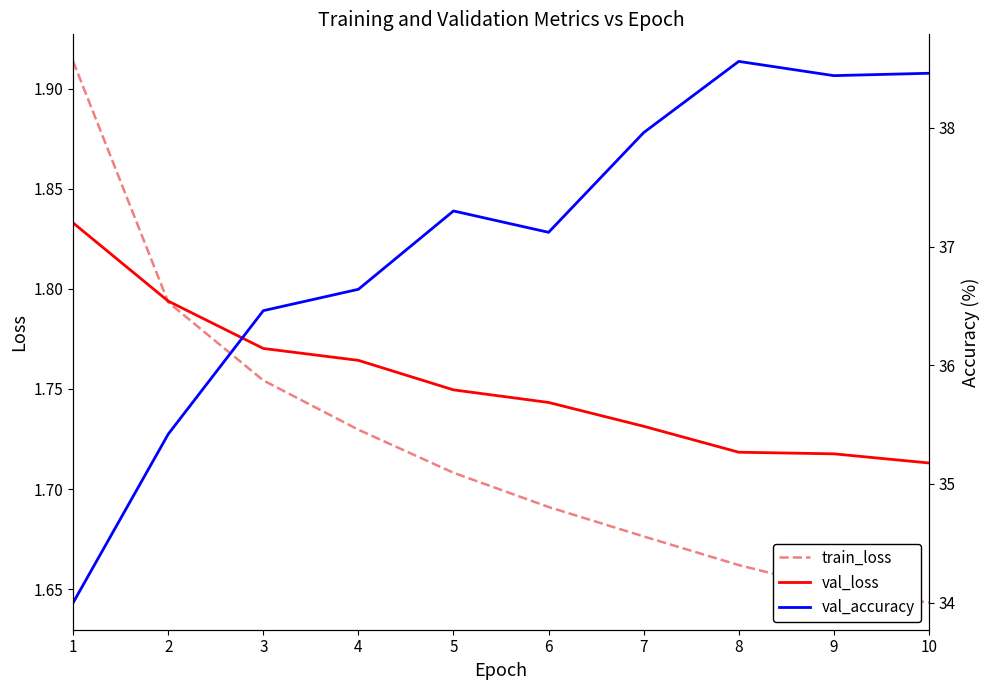

True or false: val_loss and val_accuracy cross at least once.

False